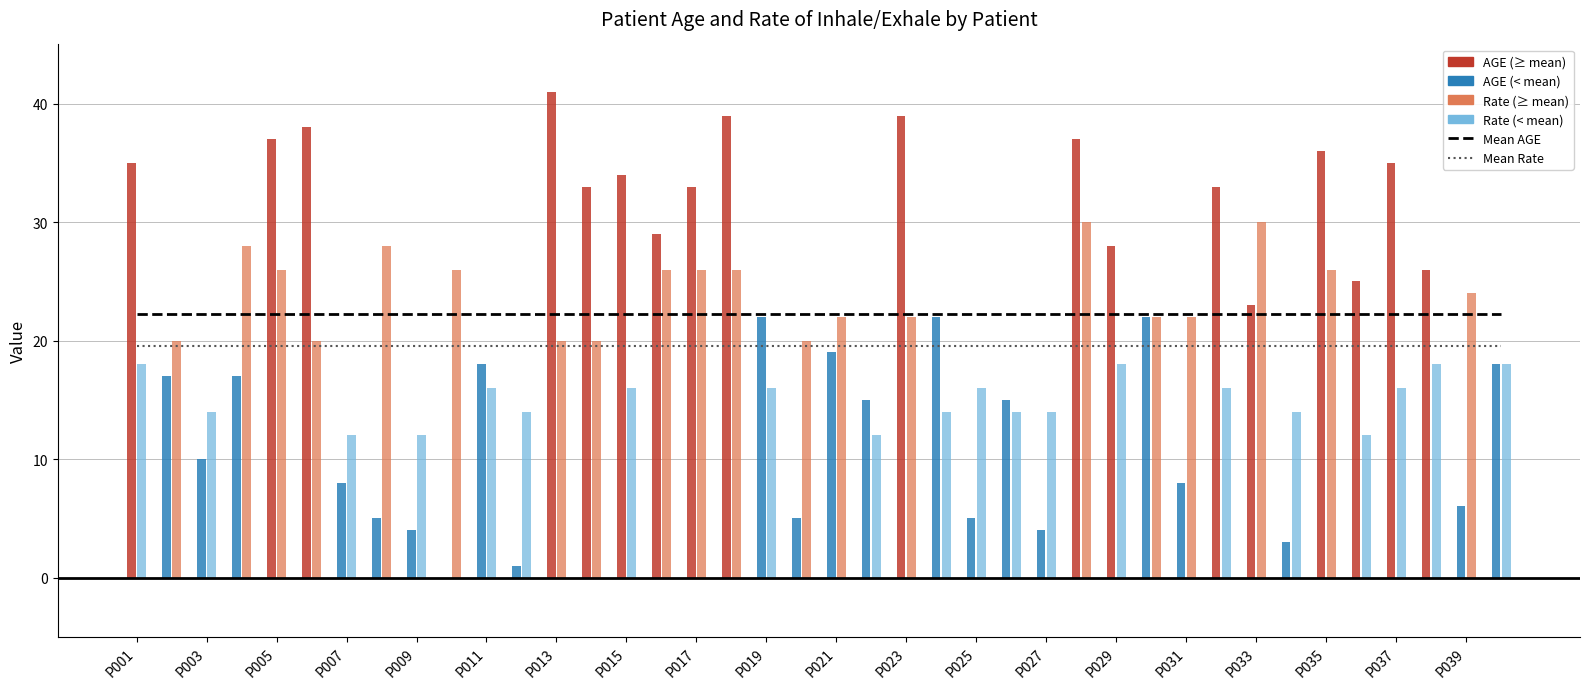

What is the value of the Mean AGE bar at the 19th from the left?

22.3